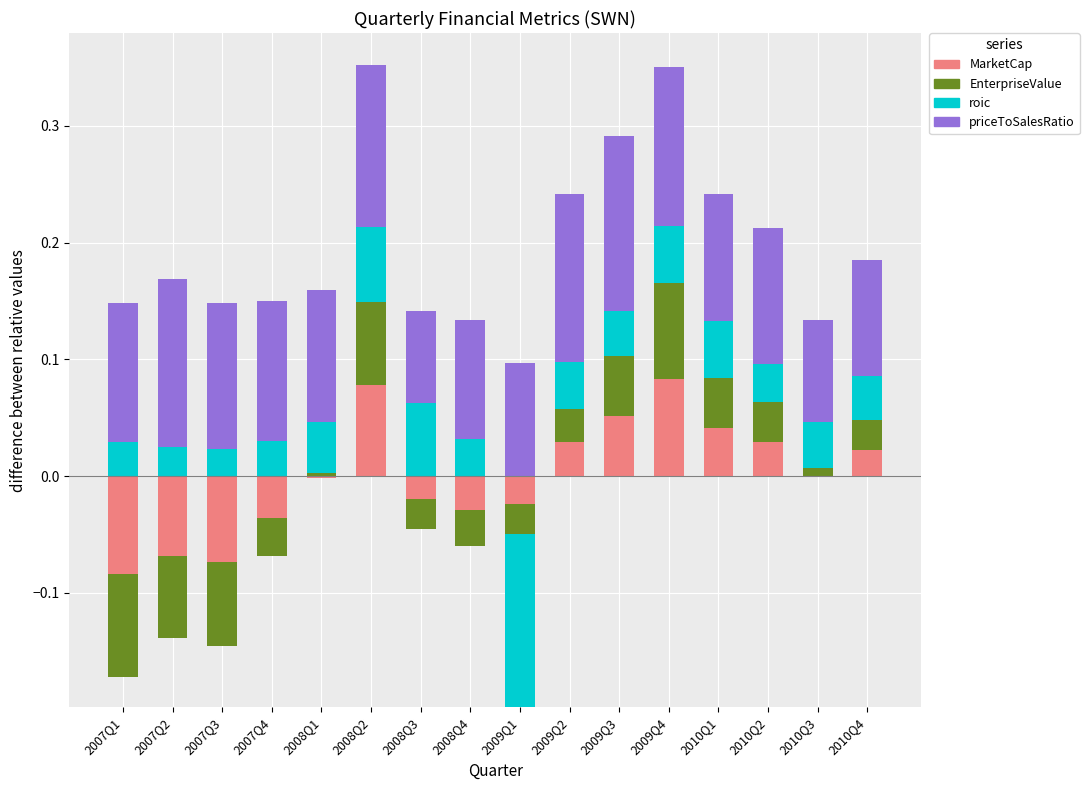

Rank the series by their maximum value, from highest to lowest.

priceToSalesRatio, MarketCap, EnterpriseValue, roic